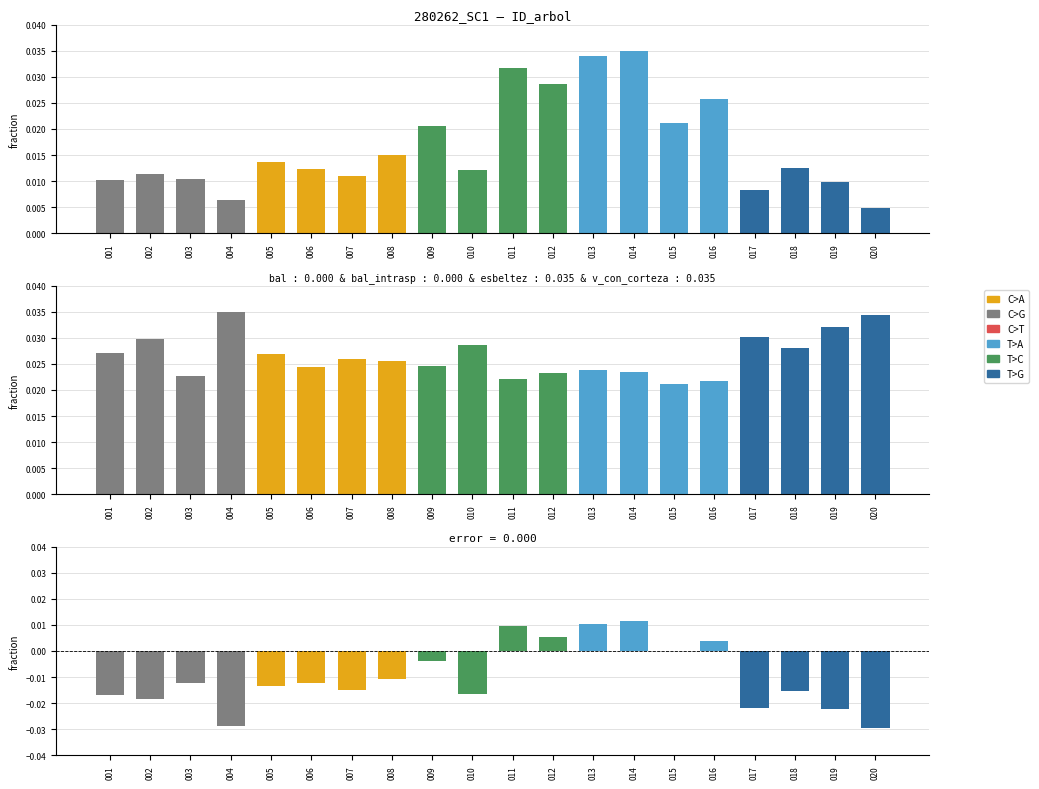

How many data points in error are less than 0?

15